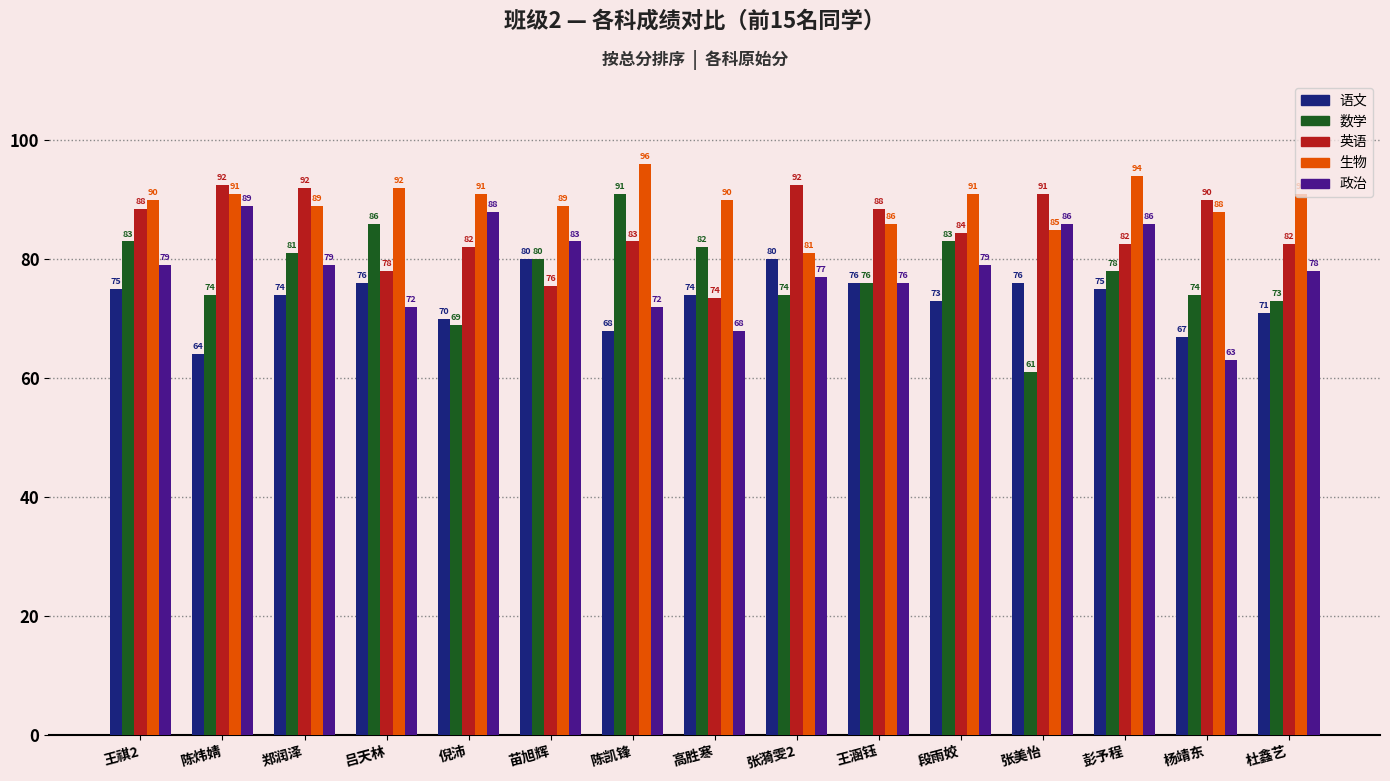

What is the maximum value for 生物?

96.0